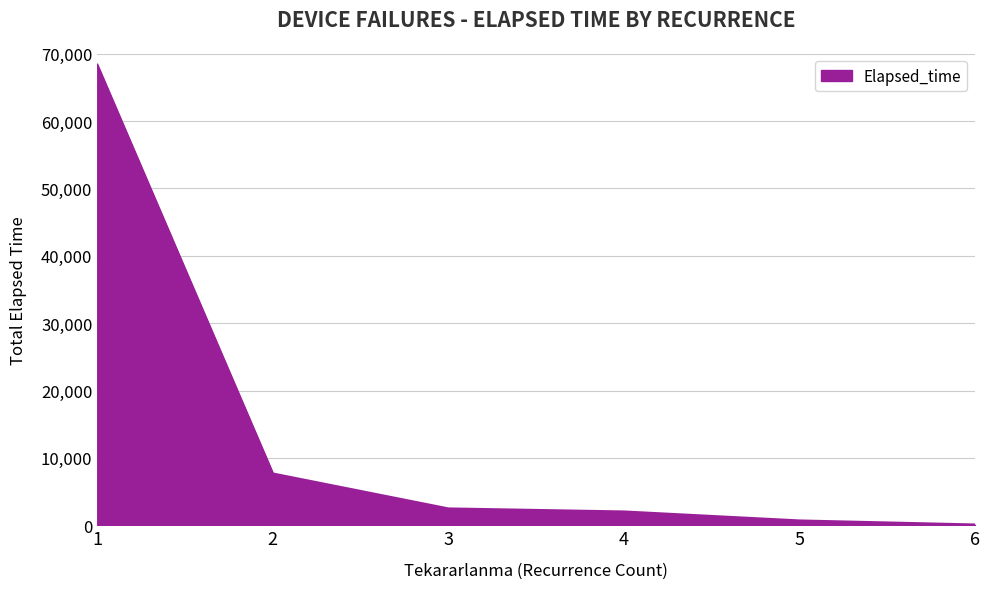

What is the difference between the maximum and minimum values?

68250